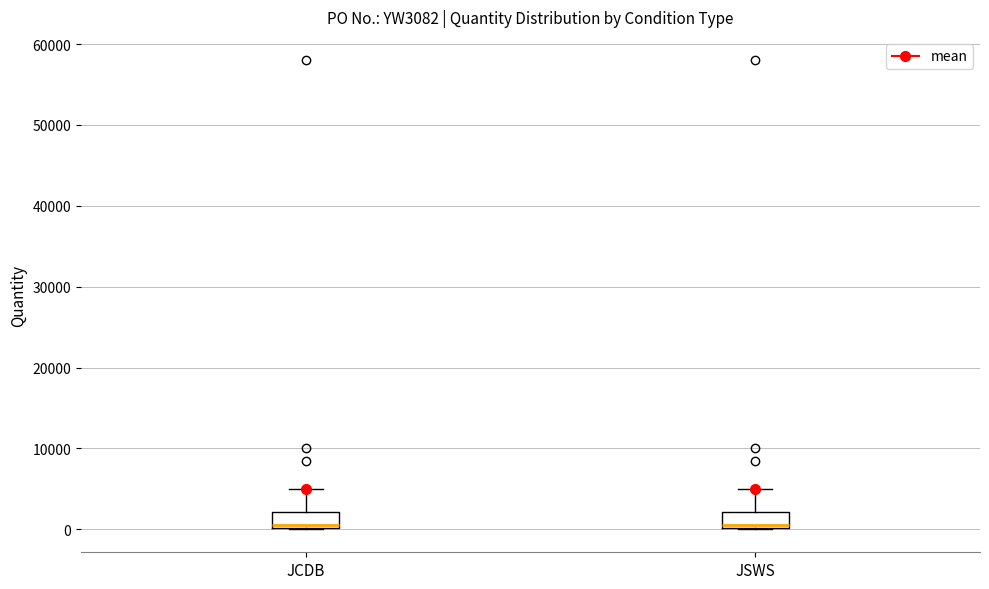

Where does the upper whisker of the box for JSWS end on the y-axis? The values are not printed on the chart, so give them approximately, as read against the axis.

5000